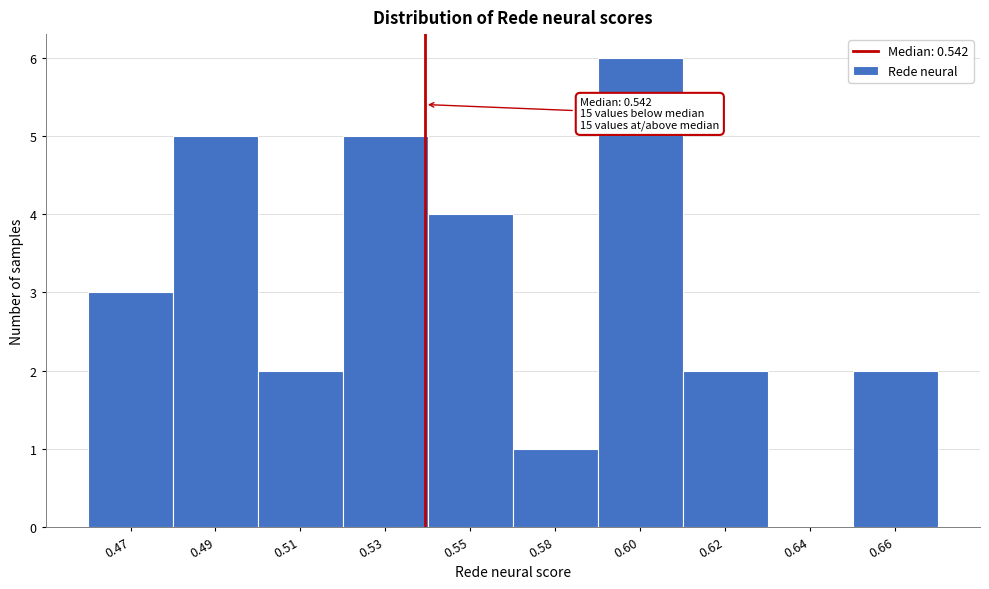

Reading left to right, list all the values displayed in this chart.

0.47=3	0.49=5	0.51=2	0.53=5	0.55=4	0.58=1	0.60=6	0.62=2	0.64=0	0.66=2